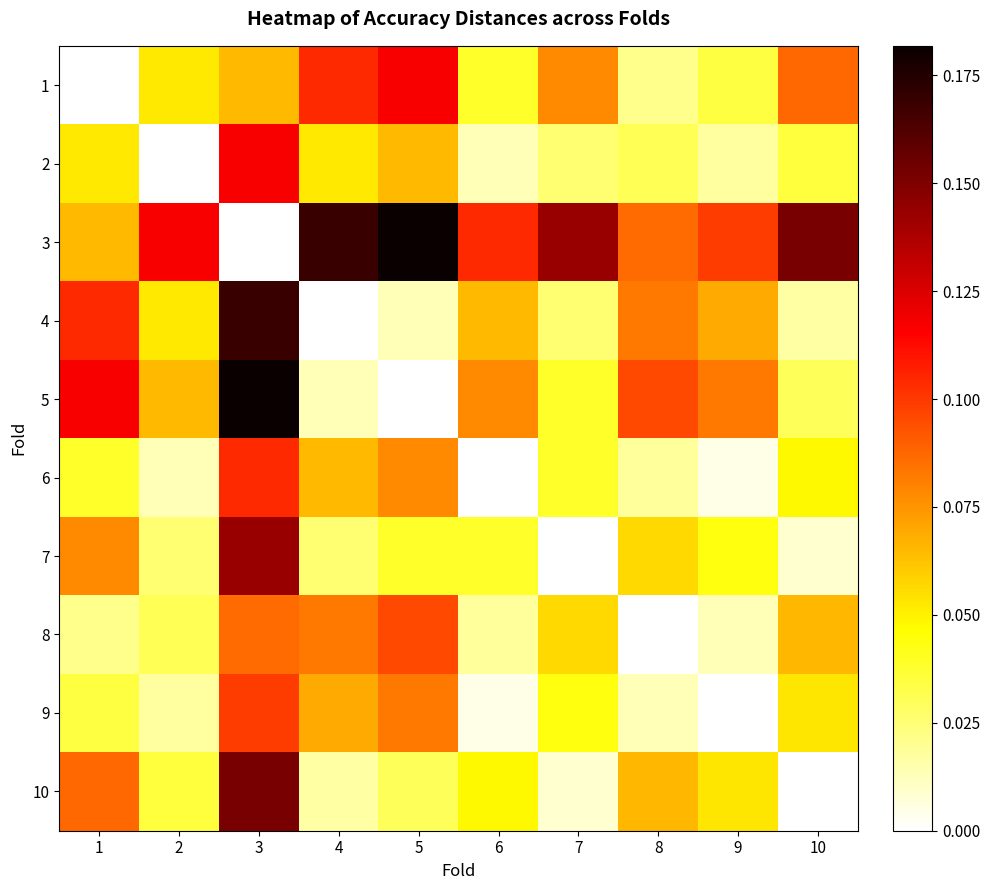

At how many categories does at least one series exceed 0?

10